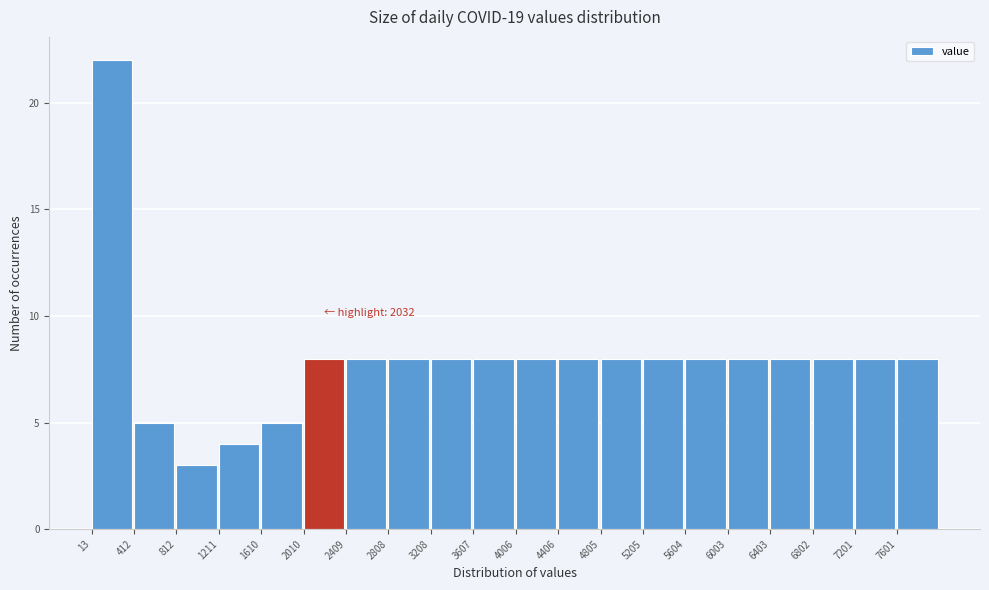

Over which range of the x-axis is the bar tallest?

0 to 400